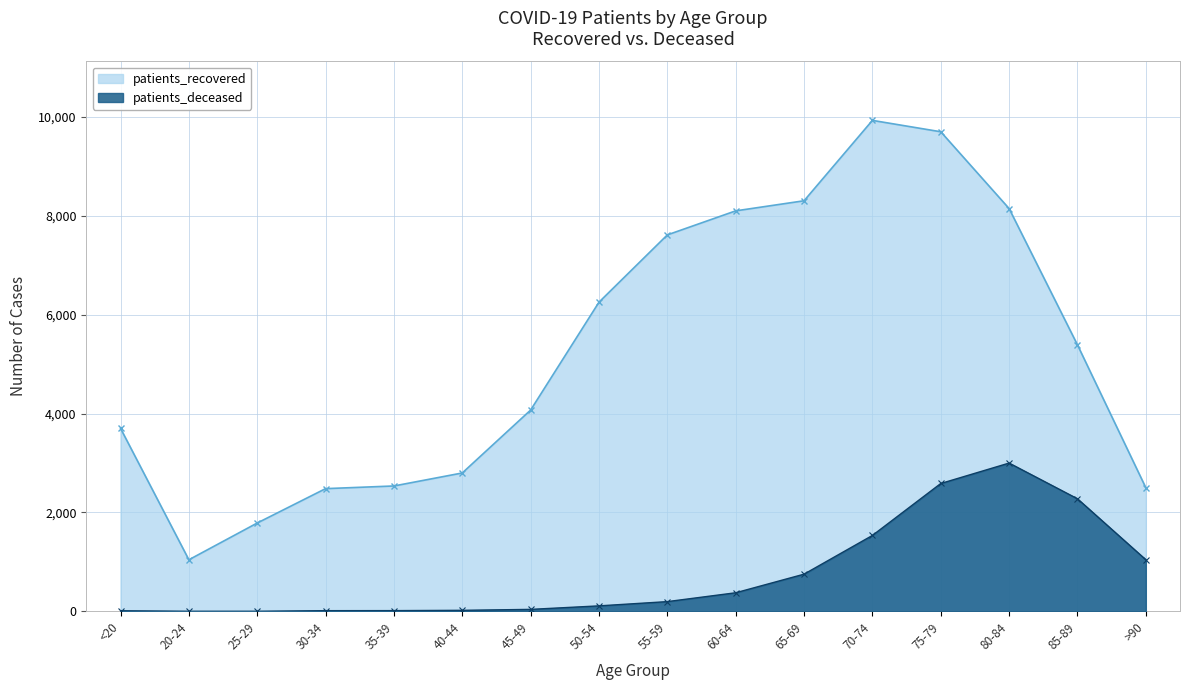

What is the difference between the patients_deceased values at <20 and 30-34?

2